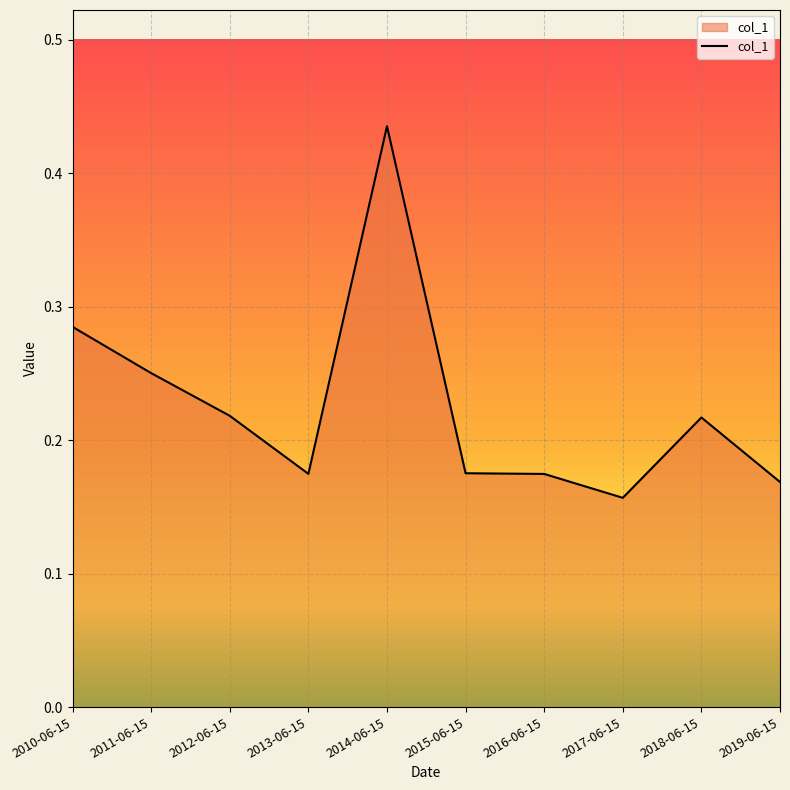

Where is the data nearest to the value 0?

2017-06-15